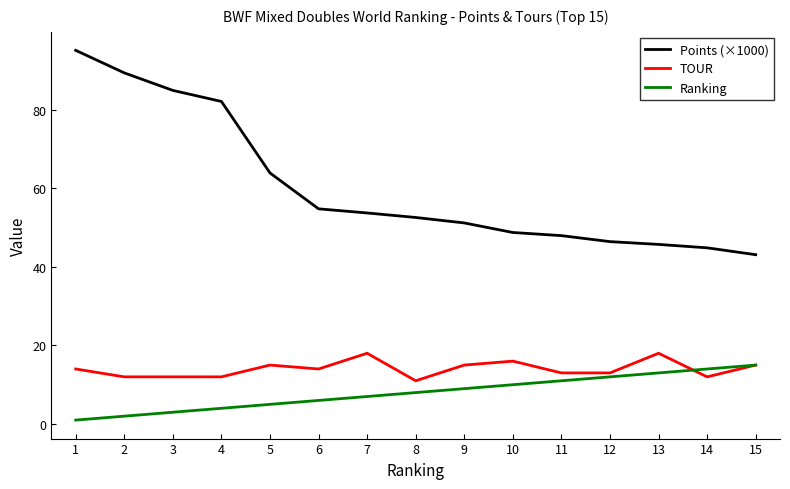

True or false: TOUR and Points (×1000) intersect in this chart.

False